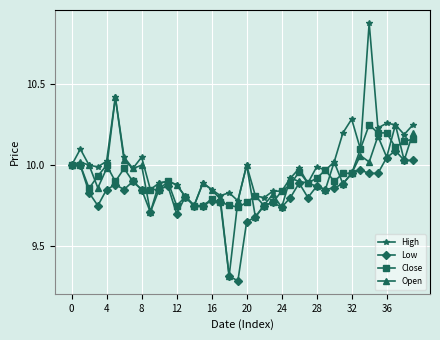

What is the smallest value displayed?

9.3